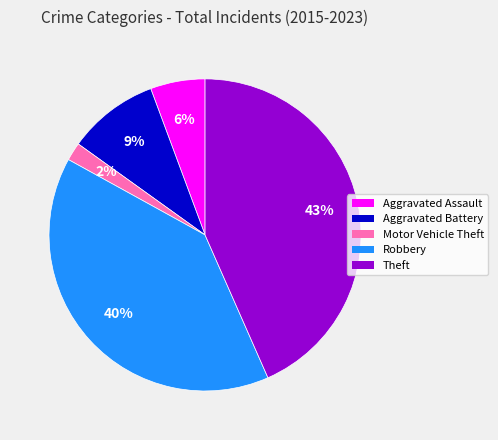

Do Robbery and Theft together represent more than half of the pie?

Yes